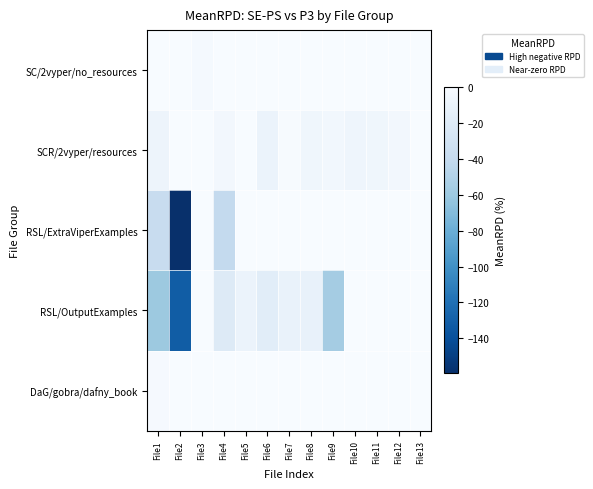

Reading left to right, transcribe all the data shown in this chart.

SC/2vyper/no_resources: File1=0.0	File2=0.0	File3=-2.4	File4=0.0	File5=0.0	File6=0.0	File7=0.0	File8=0.0	File9=0.0	File10=0.0	File11=0.0	File12=0.0	File13=0.0
SCR/2vyper/resources: File1=-7.8	File2=-0.1	File3=0.0	File4=-3.8	File5=0.0	File6=-9.4	File7=-1.1	File8=-6.0	File9=-4.6	File10=-7.1	File11=-5.9	File12=-4.0	File13=0.0
RSL/ExtraViperExamples: File1=-37.9	File2=-159.6	File3=0.0	File4=-40.6	File5=0.0	File6=0.0	File7=0.0	File8=0.0	File9=0.0	File10=0.0	File11=0.0	File12=0.0	File13=0.0
RSL/OutputExamples: File1=-59.9	File2=-131.9	File3=0.0	File4=-20.7	File5=-10.0	File6=-17.3	File7=-11.0	File8=-11.3	File9=-56.2	File10=0.0	File11=0.0	File12=0.0	File13=0.0
DaG/gobra/dafny_book: File1=-1.8	File2=0.0	File3=0.0	File4=0.0	File5=0.0	File6=0.0	File7=0.0	File8=0.0	File9=0.0	File10=0.0	File11=0.0	File12=0.0	File13=0.0